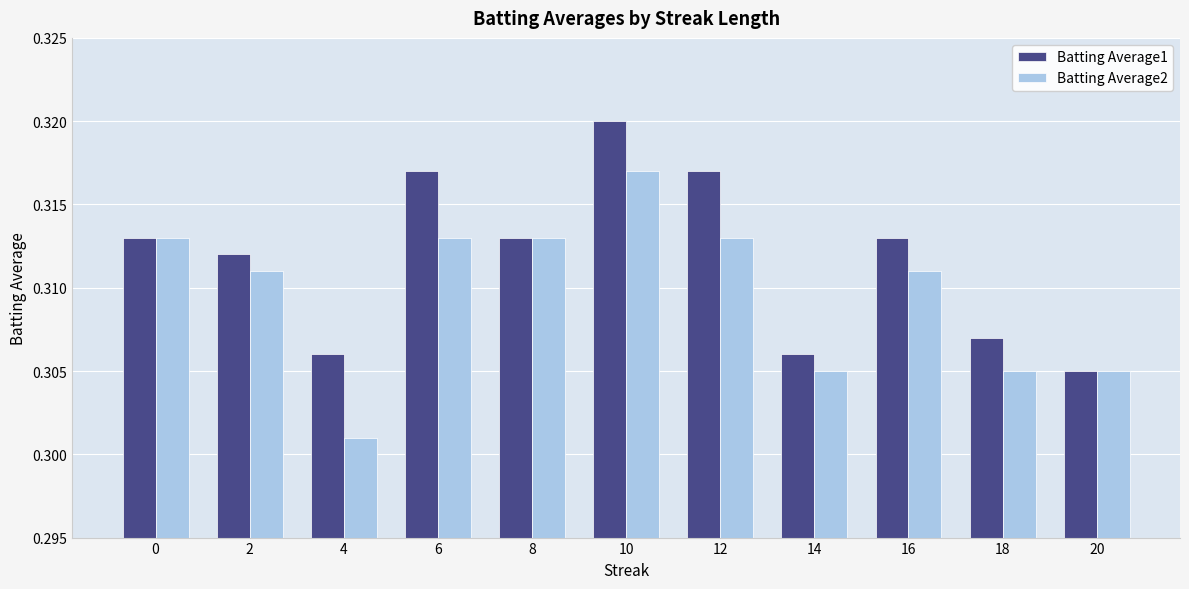

At which category is the sum across all series the highest?

10